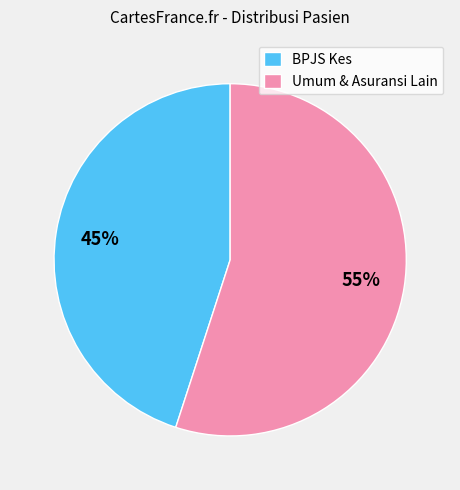

Rank the categories by value from highest to lowest.

Umum & Asuransi Lain, BPJS Kes